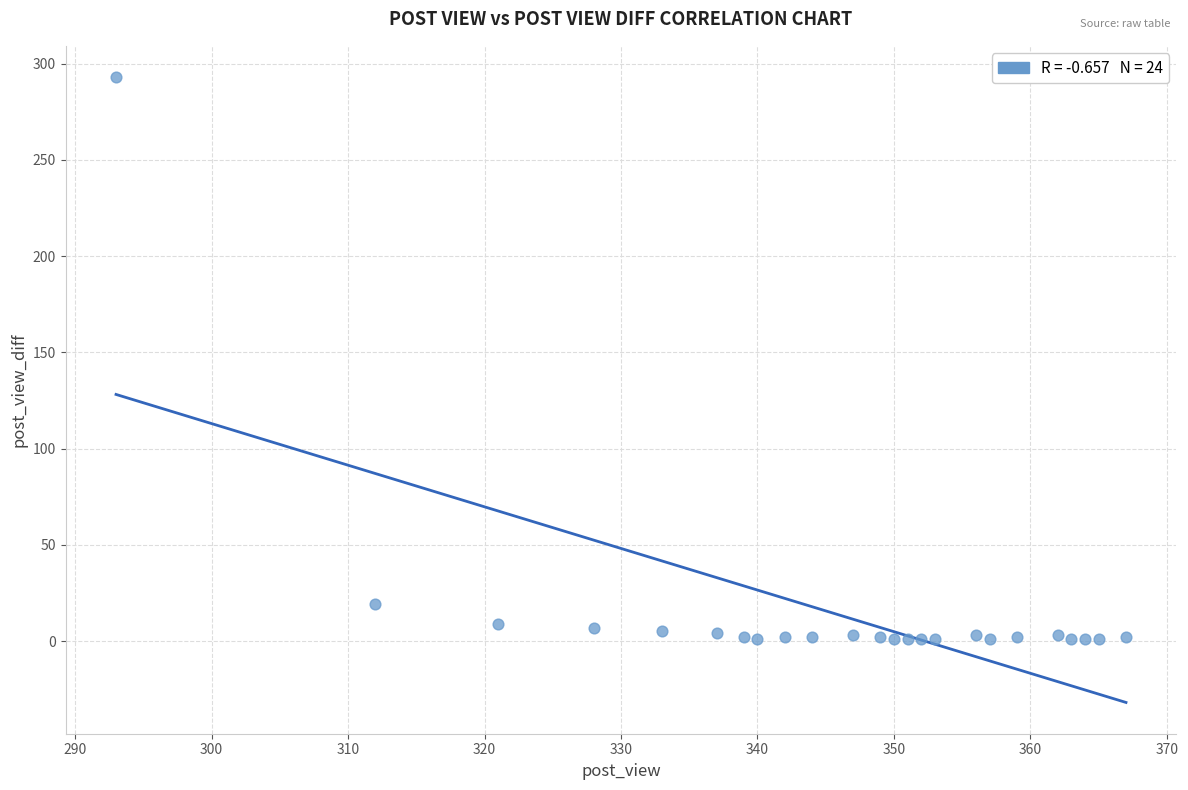

What is the range of Y values (max minus min)?

292